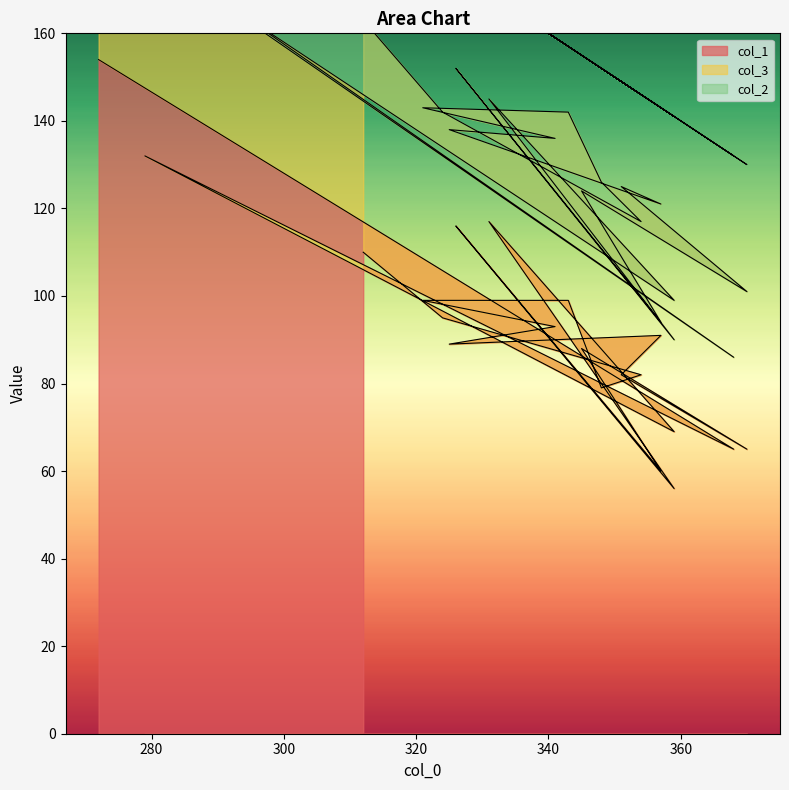

Rank the series at 279 from lowest to highest value.

col_2, col_3, col_1